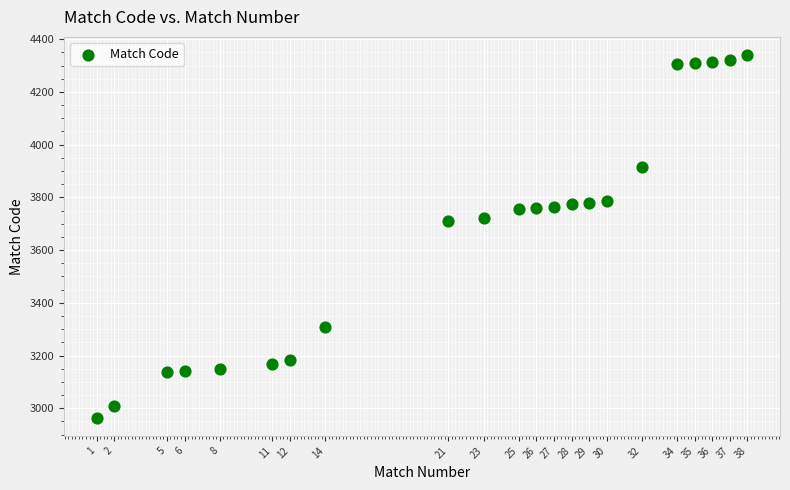

What is the range of Y values (max minus min)?

1376